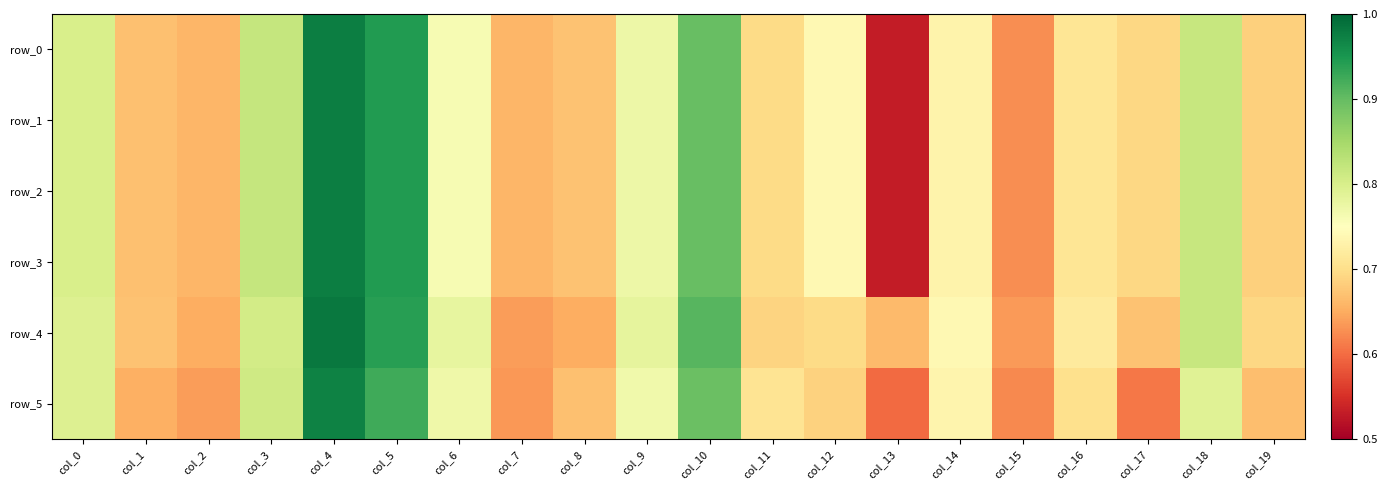

Rank the series at col_11 from highest to lowest value.

row_5, row_0, row_1, row_2, row_3, row_4